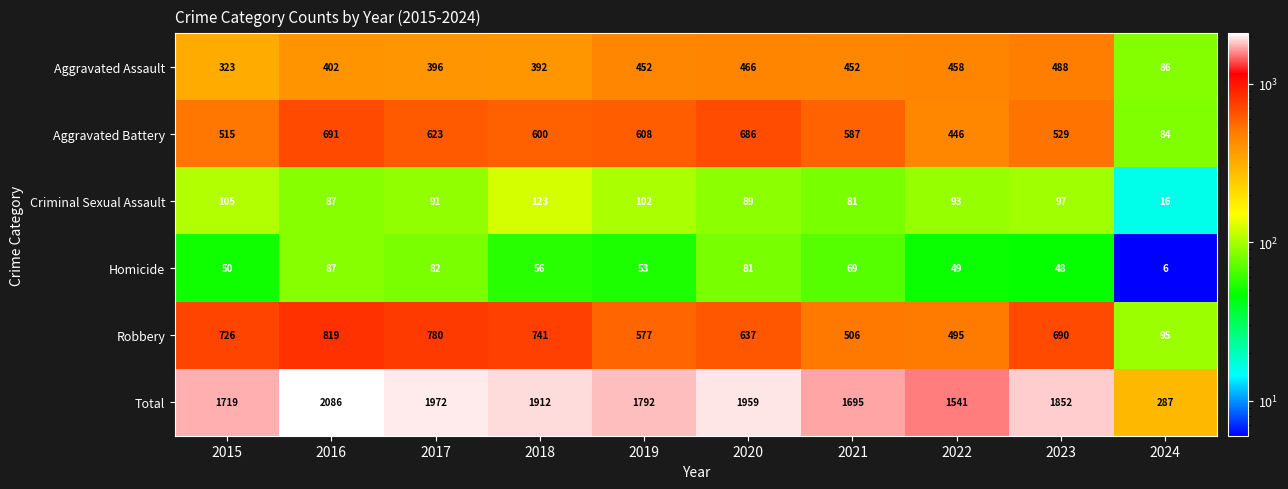

How many categories are shown in the chart?

10